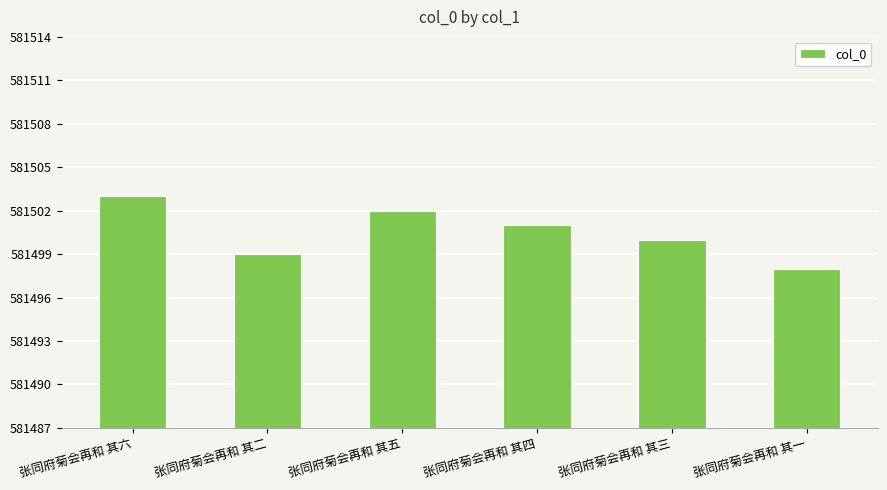

What position from the left is 张同府菊会再和 其五?

3